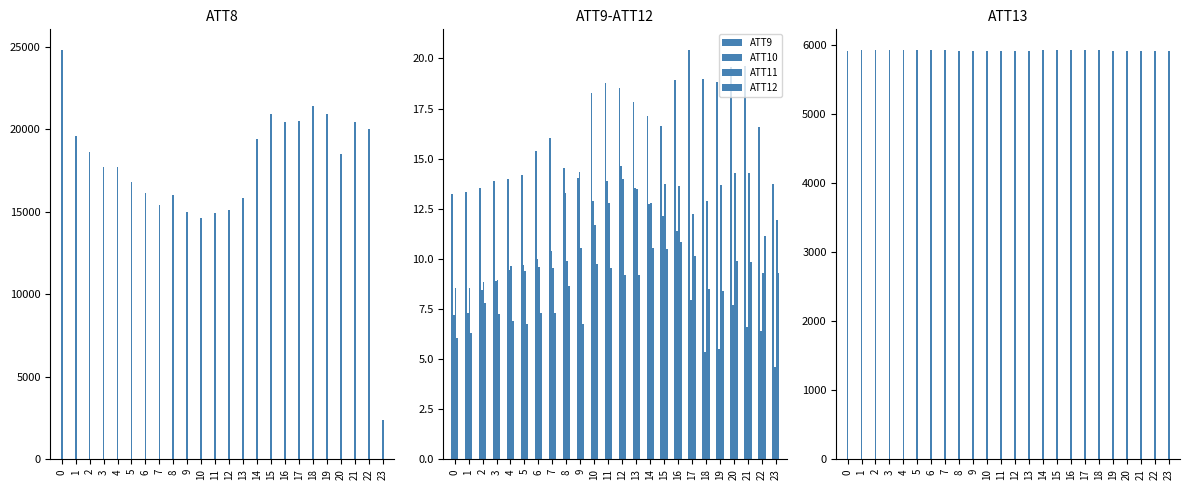

Count the number of categories in the chart.

24